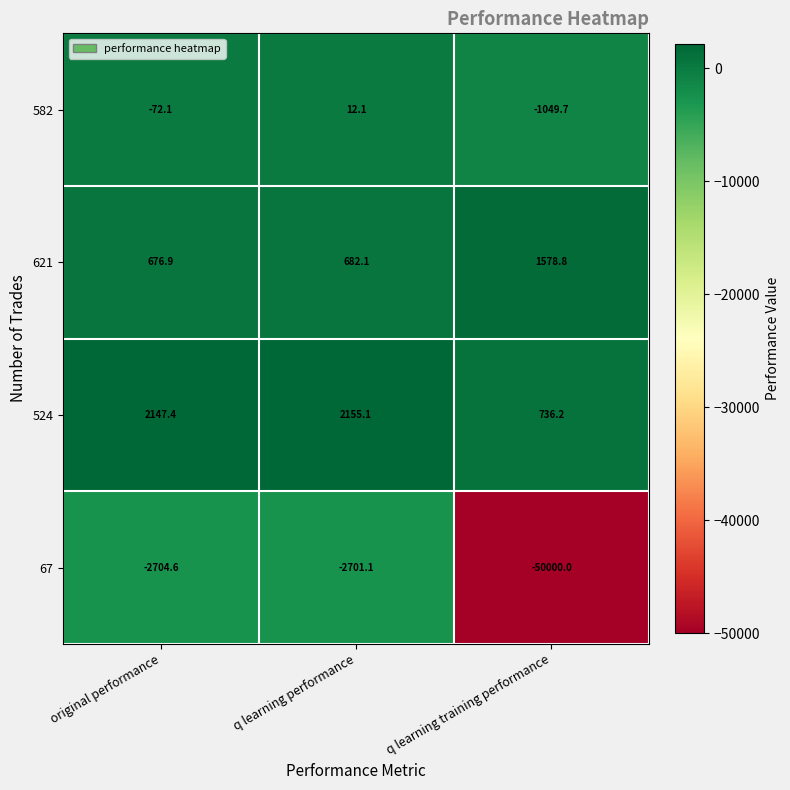

Which series has the largest total across all categories?

524